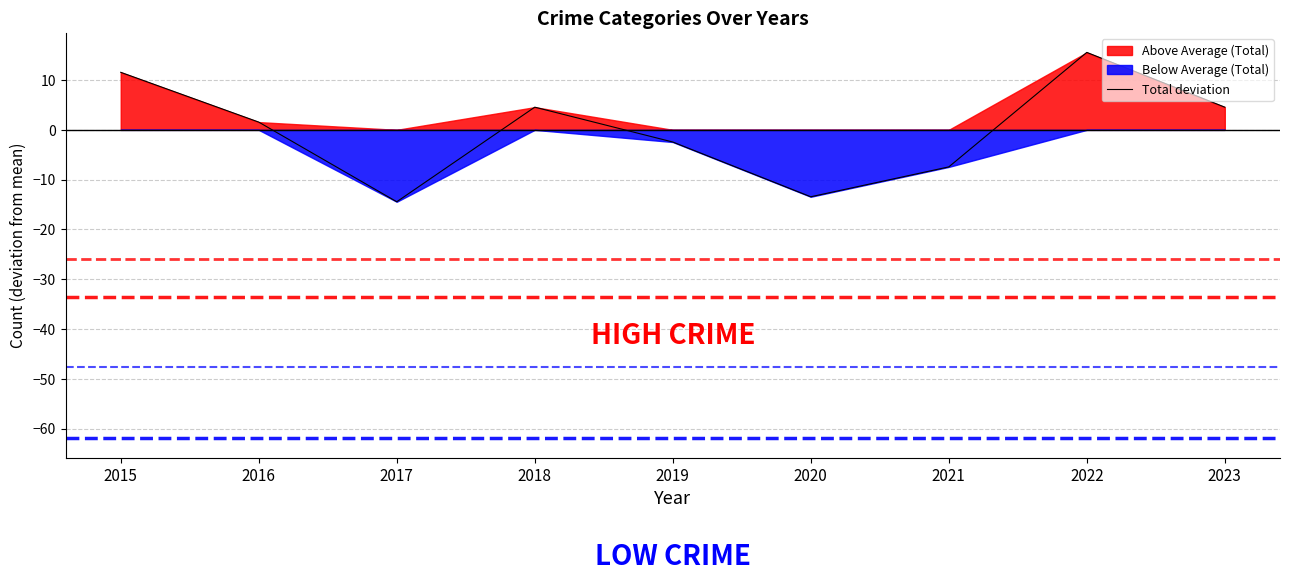

List the labels in order of value, largest first.

2022, 2015, 2018, 2023, 2016, 2019, 2021, 2020, 2017